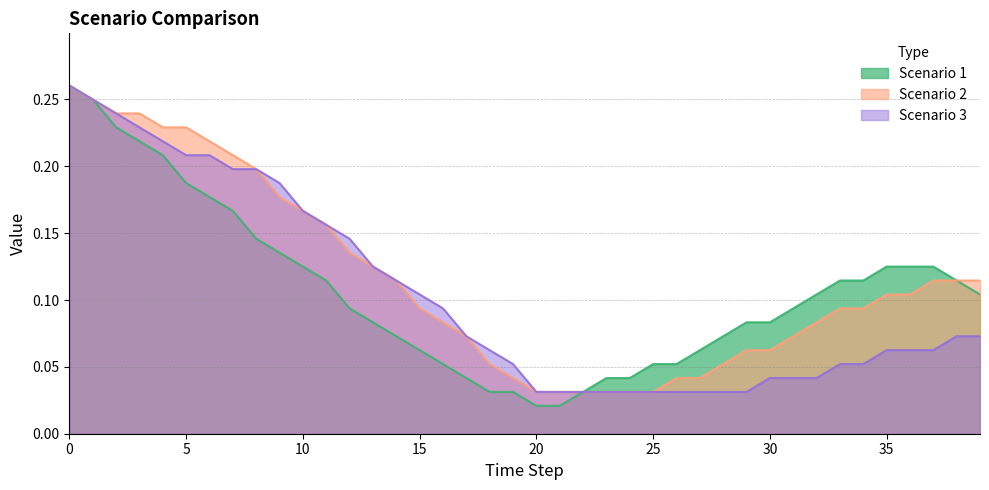

The Scenario 2 series shows 0.1 at 14. True or false?

True